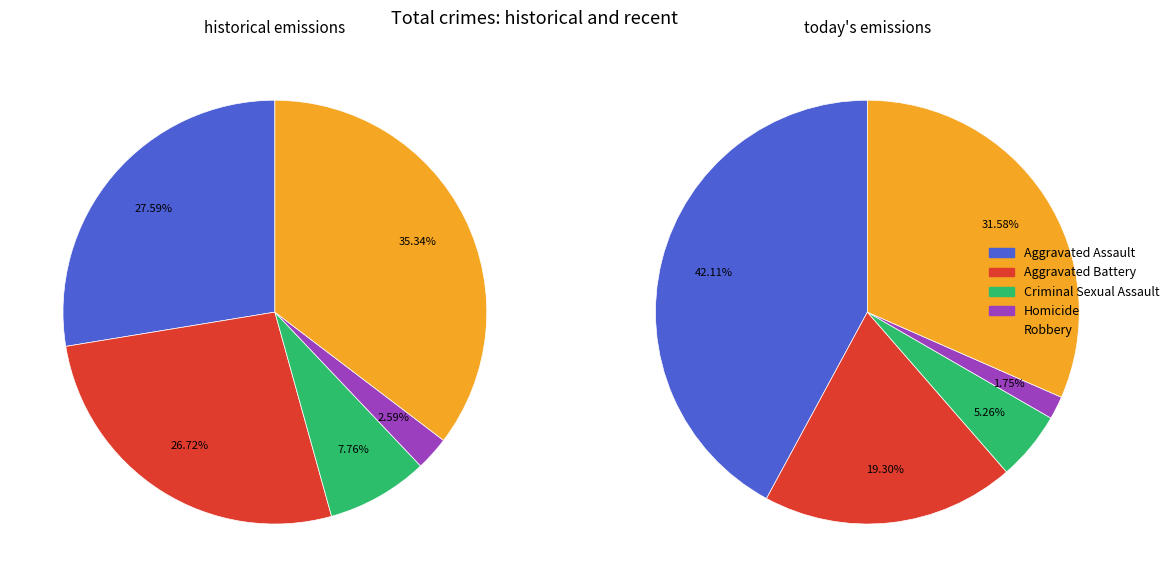

What percentage is NOT represented by Homicide?

98.2%